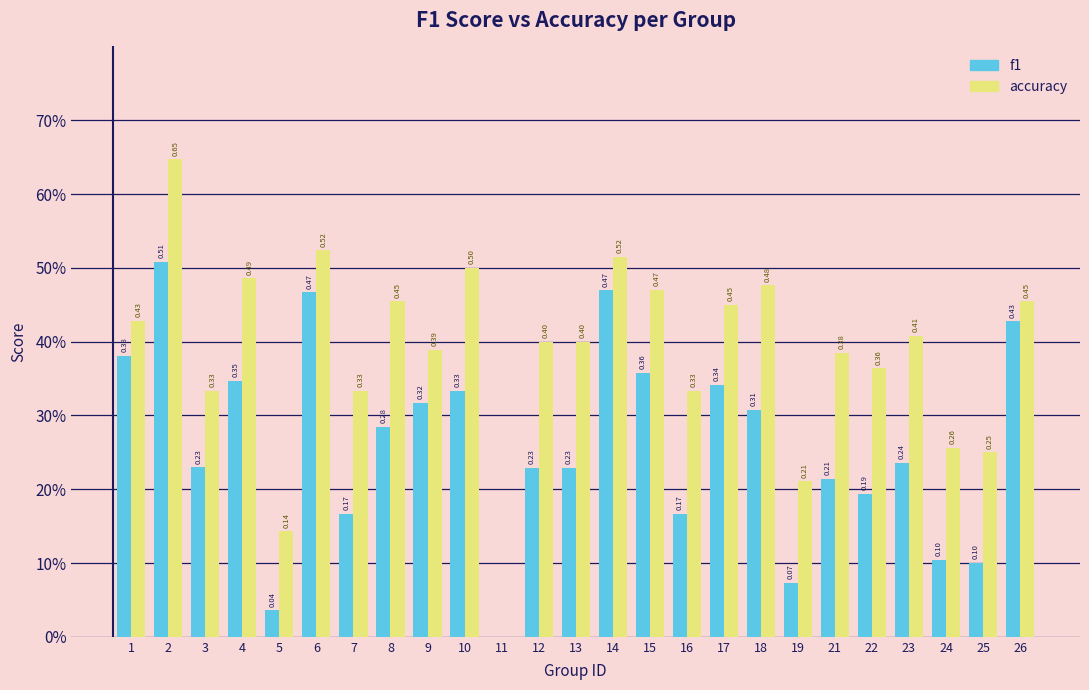

What are all the series names shown in the legend?

f1, accuracy